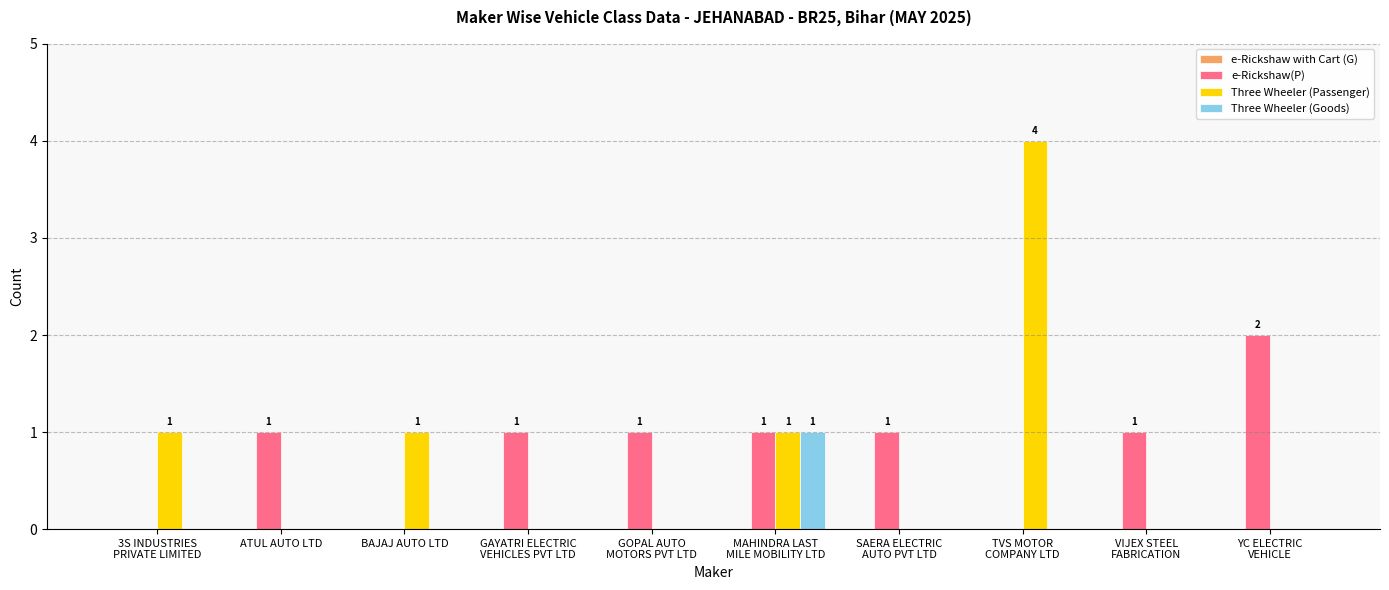

The value of Three Wheeler (Passenger) at ATUL AUTO LTD is 2. True or false?

False